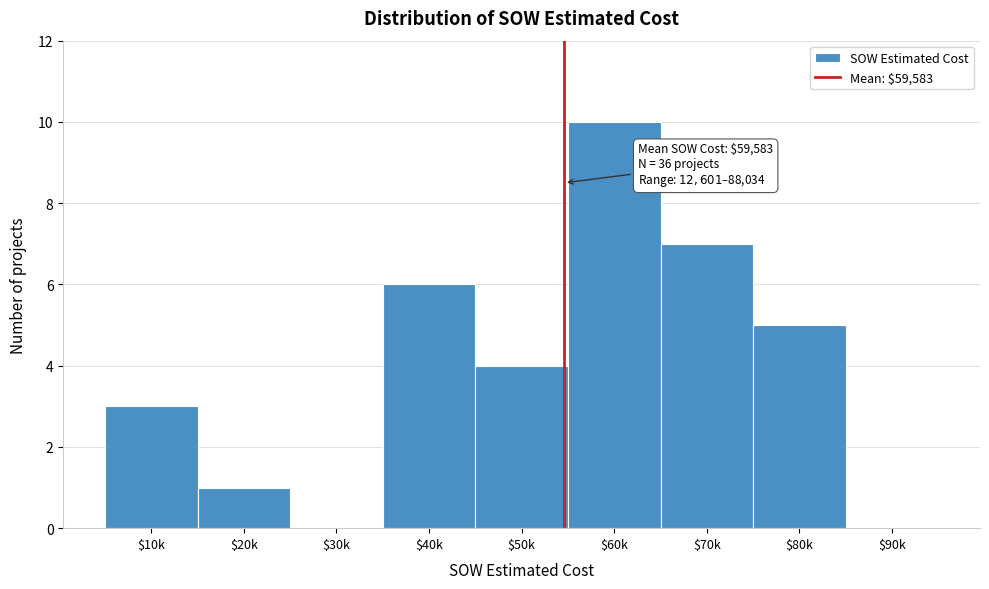

Which label corresponds to the largest value in the chart?

$60k